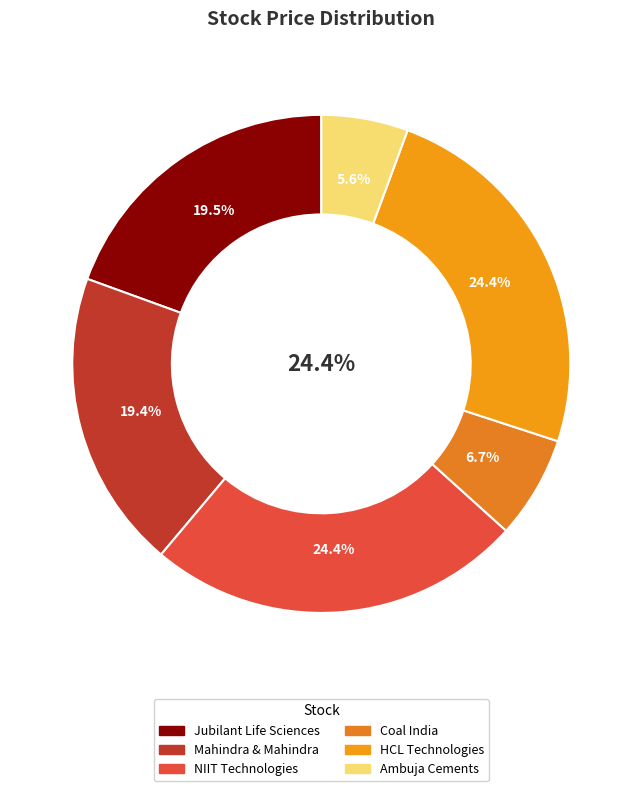

True or false: NIIT Technologies accounts for 24% of the total.

True